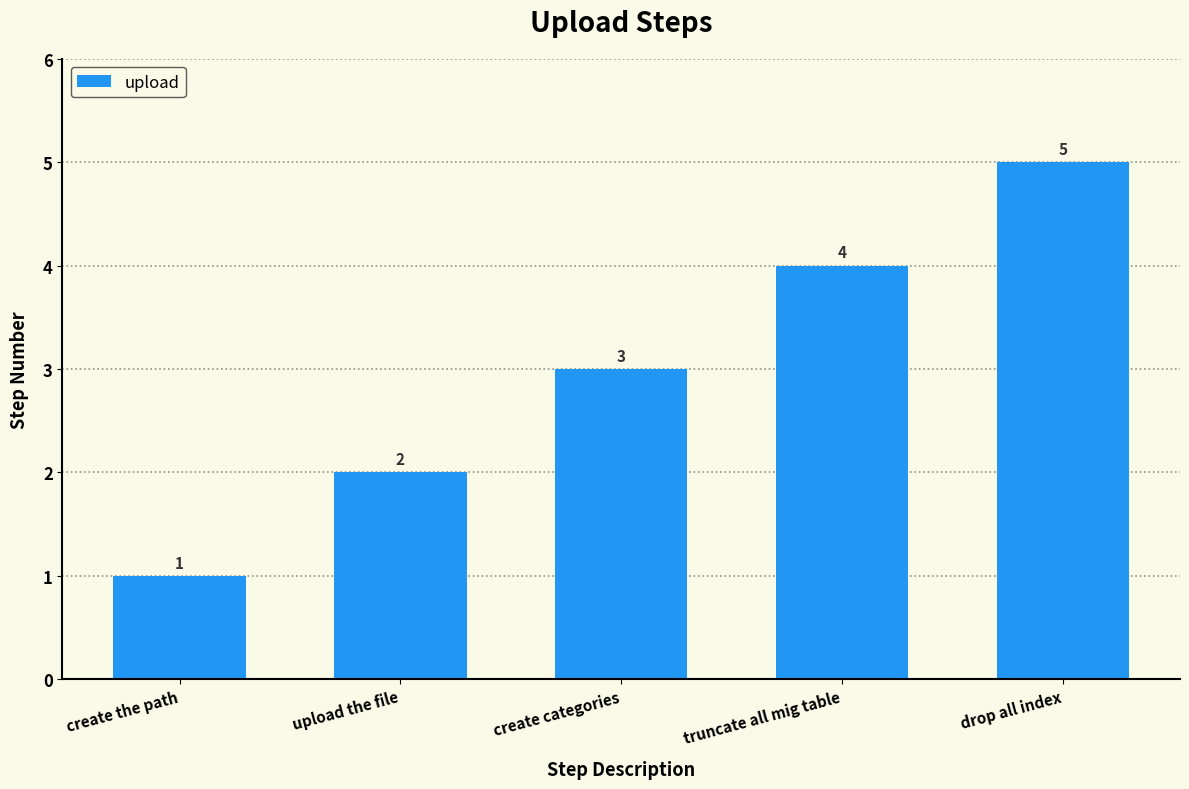

How many bars are there in total?

5